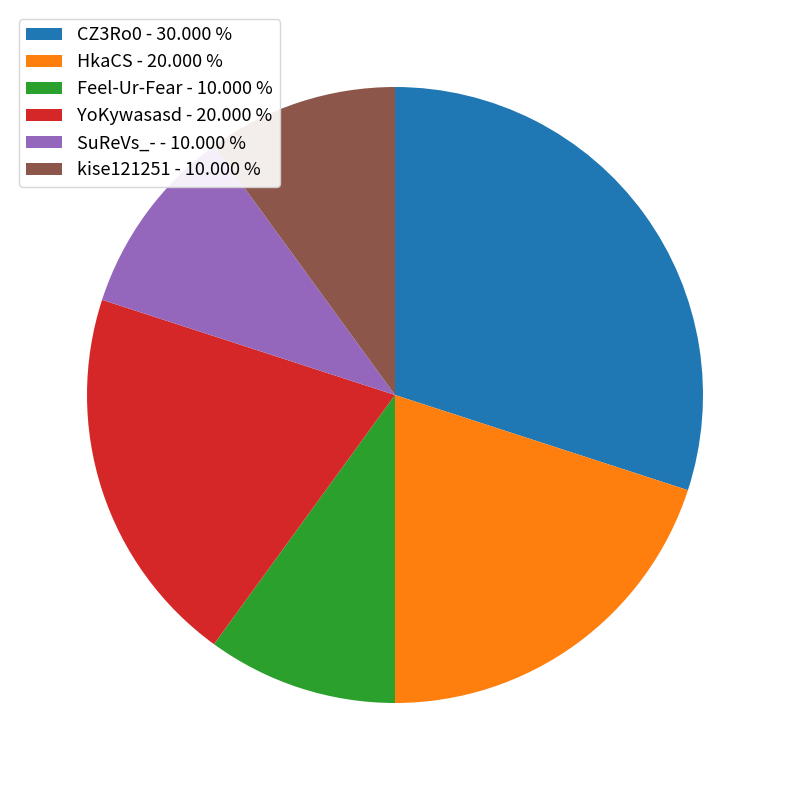

Is the sum of SuReVs_- and HkaCS greater than half?

No